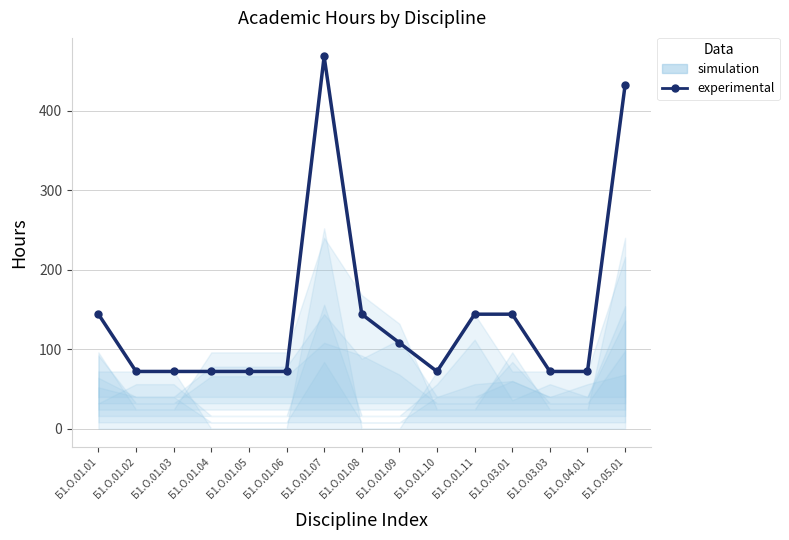

The chart shows a value of 748 at Б1.О.01.07. True or false?

False